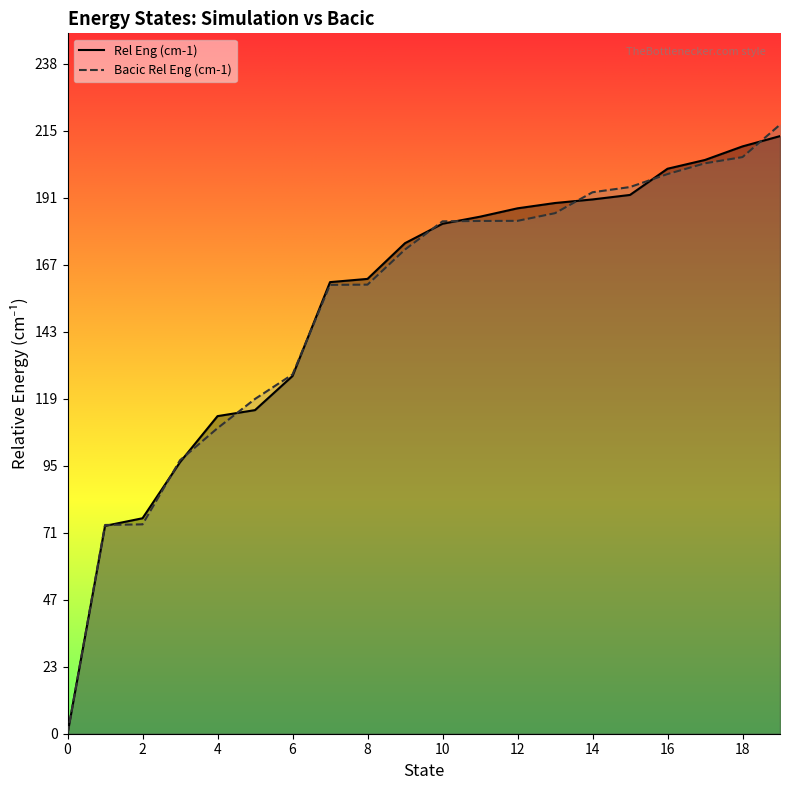

How many lines are shown in the chart?

2